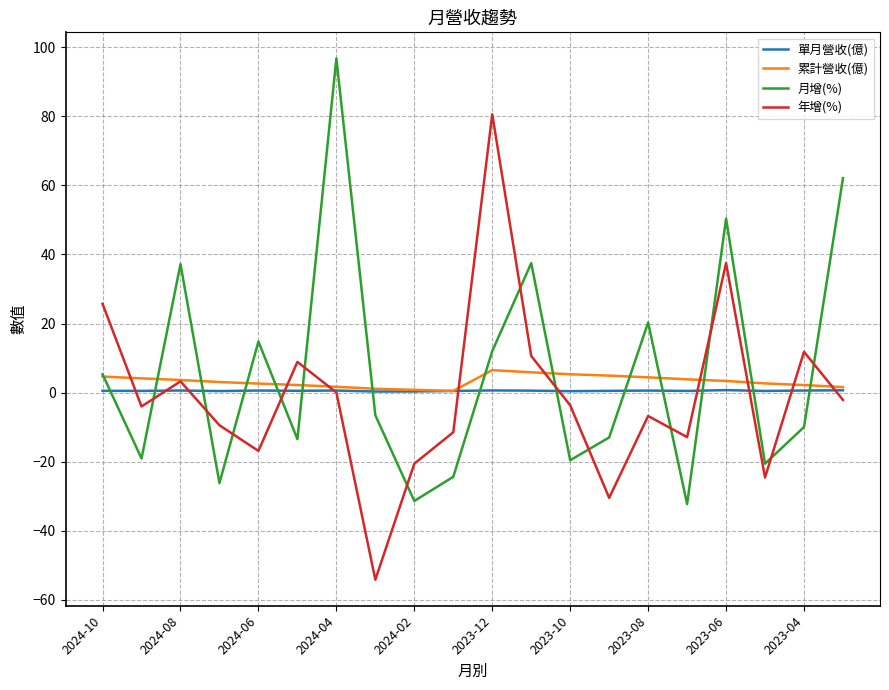

How many intersections are there between 單月營收(億) and 月增(%)?

14